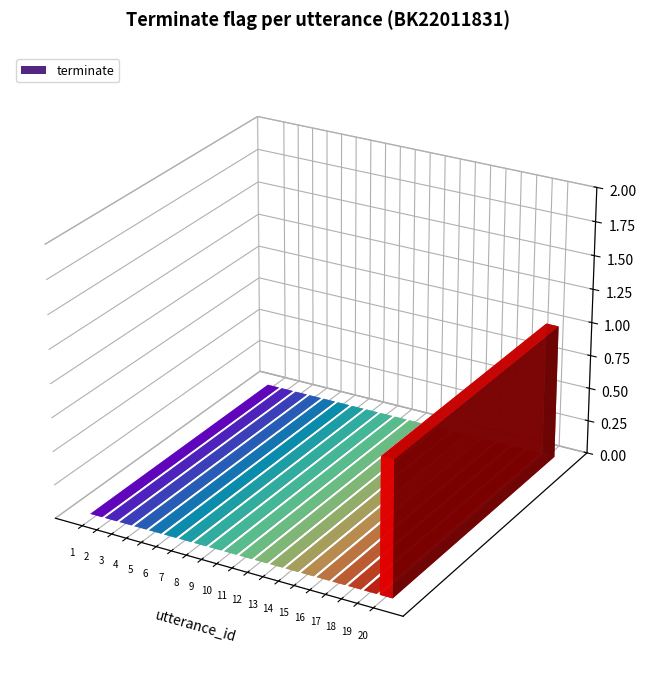

How many categories are shown in the chart?

20